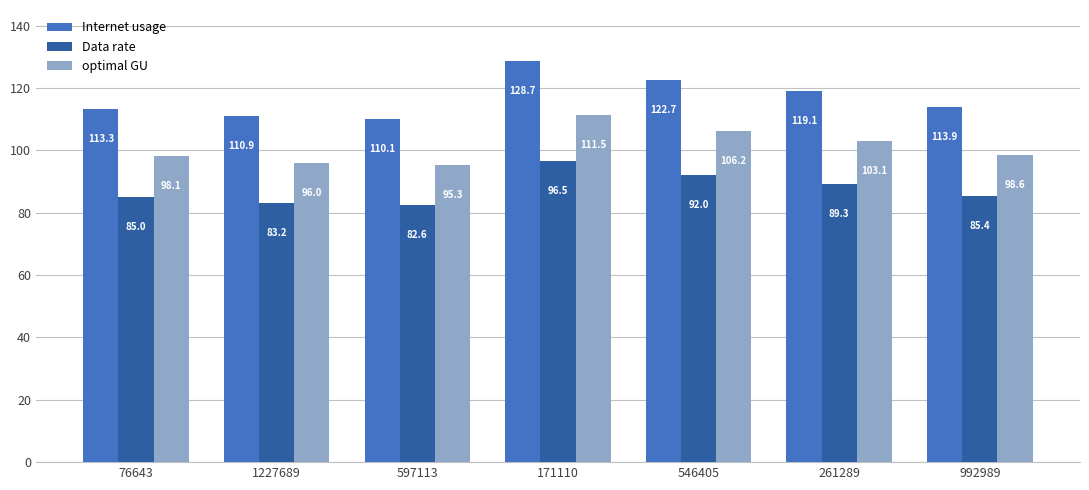

How many values in the Internet usage series are below 113?

2